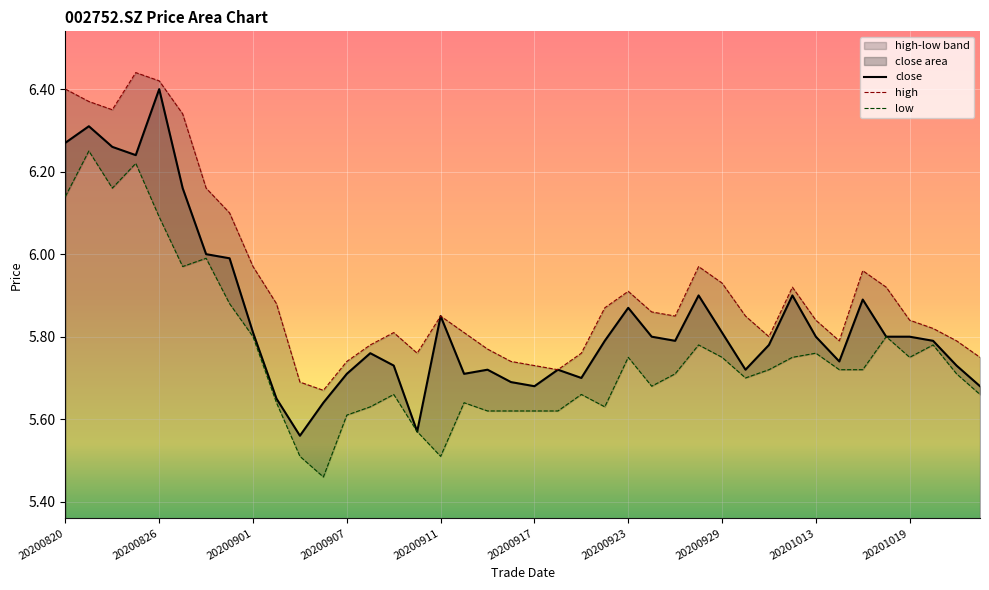

How many interior local peaks does the close series have?

10